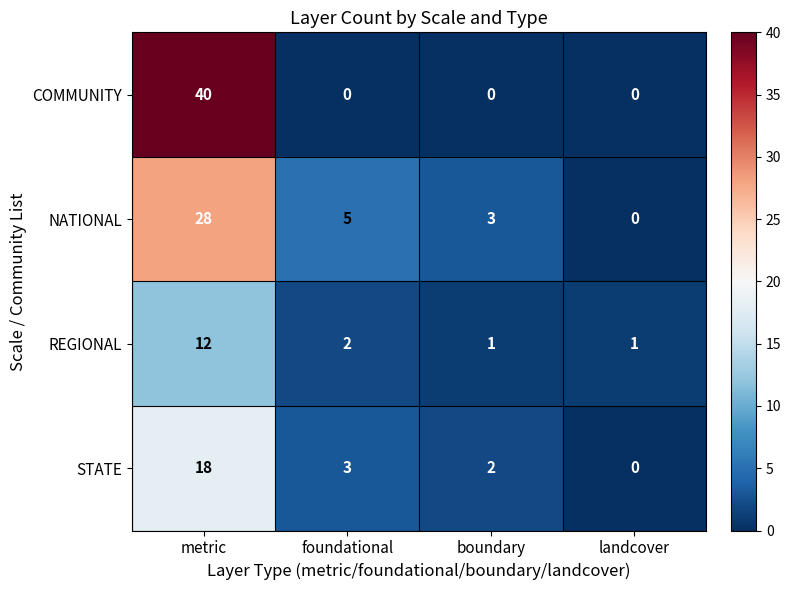

The REGIONAL series shows 1 at foundational. True or false?

False